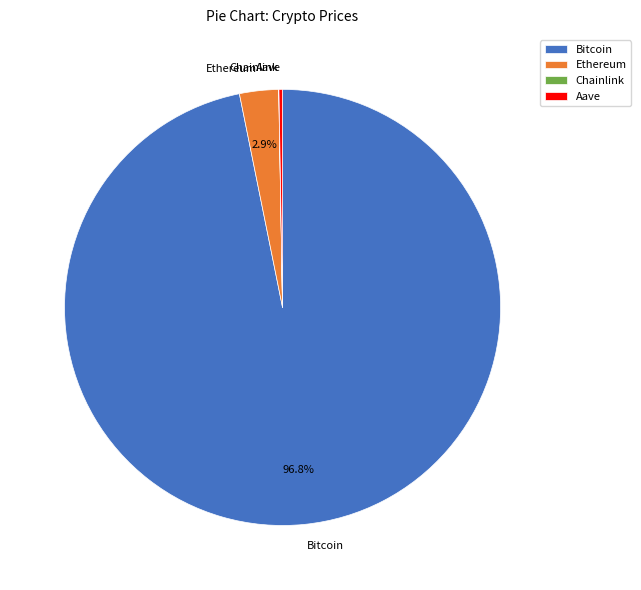

Which slice is the largest?

Bitcoin